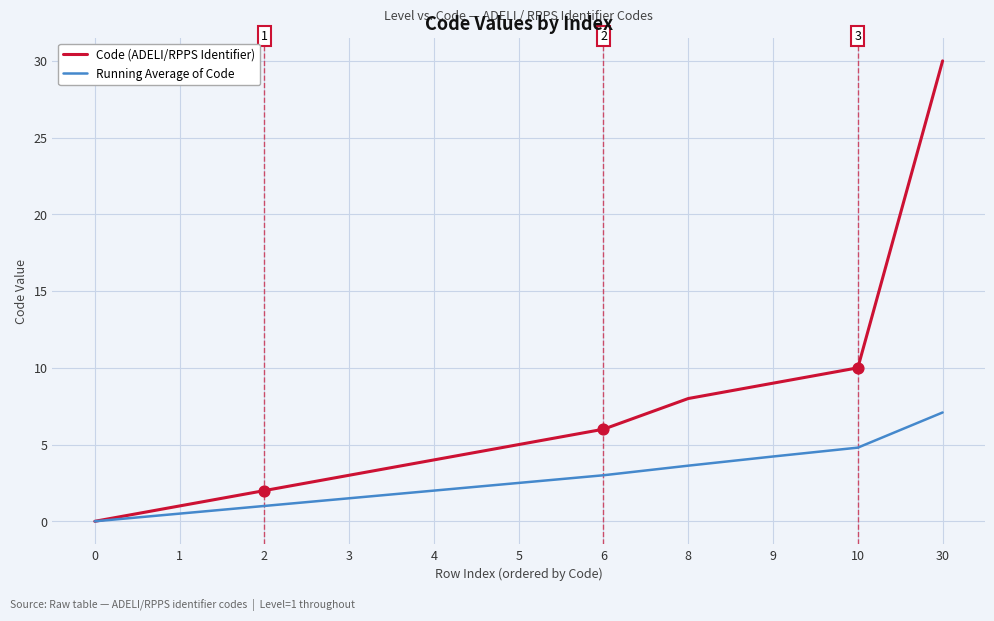

Is the value of Code (ADELI/RPPS Identifier) at 4 greater than the value of Running Average of Code at 10?

No